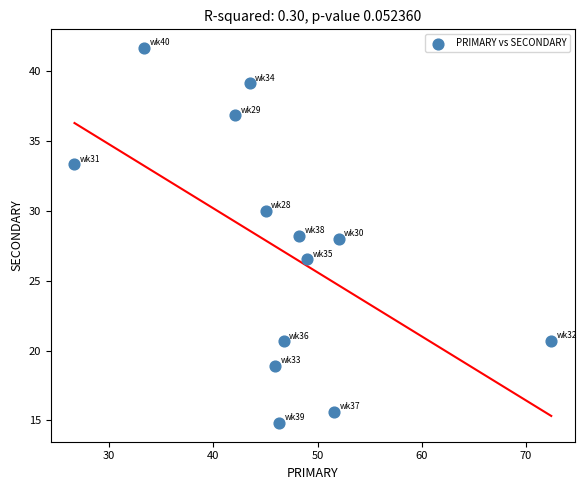

What is the range of X values (max minus min)?

45.7